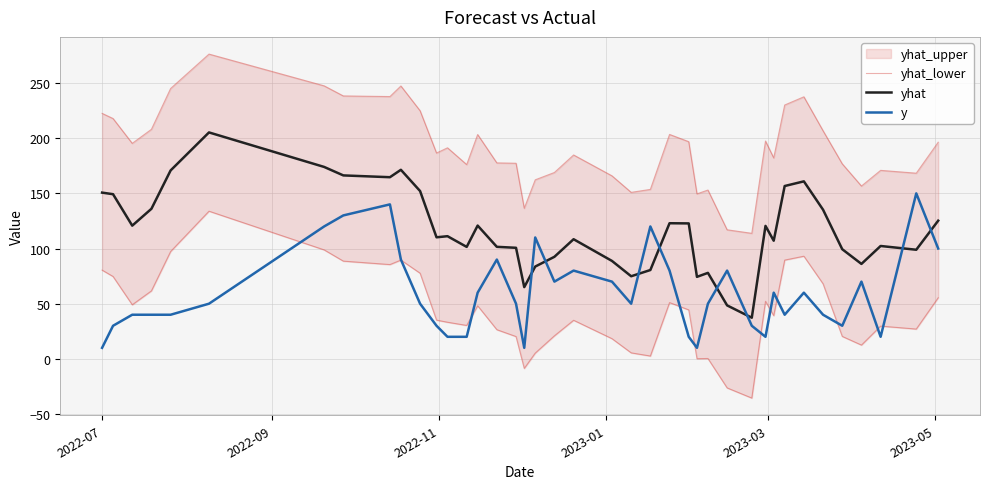

Which series has the widest spread of values?

yhat_lower